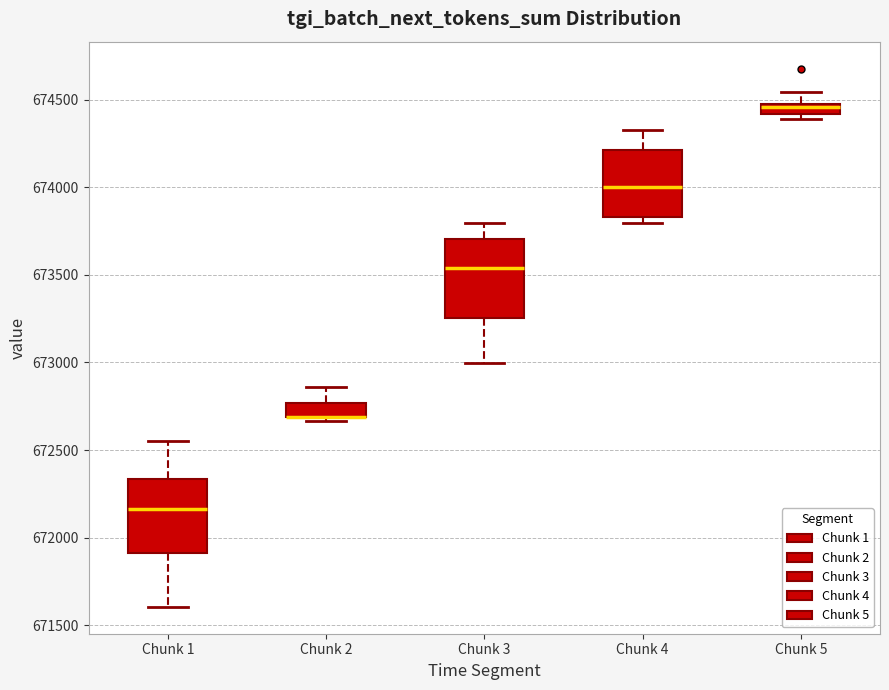

Where does the median line of the box for Chunk 3 sit on the y-axis? The values are not printed on the chart, so give them approximately, as read against the axis.

673550